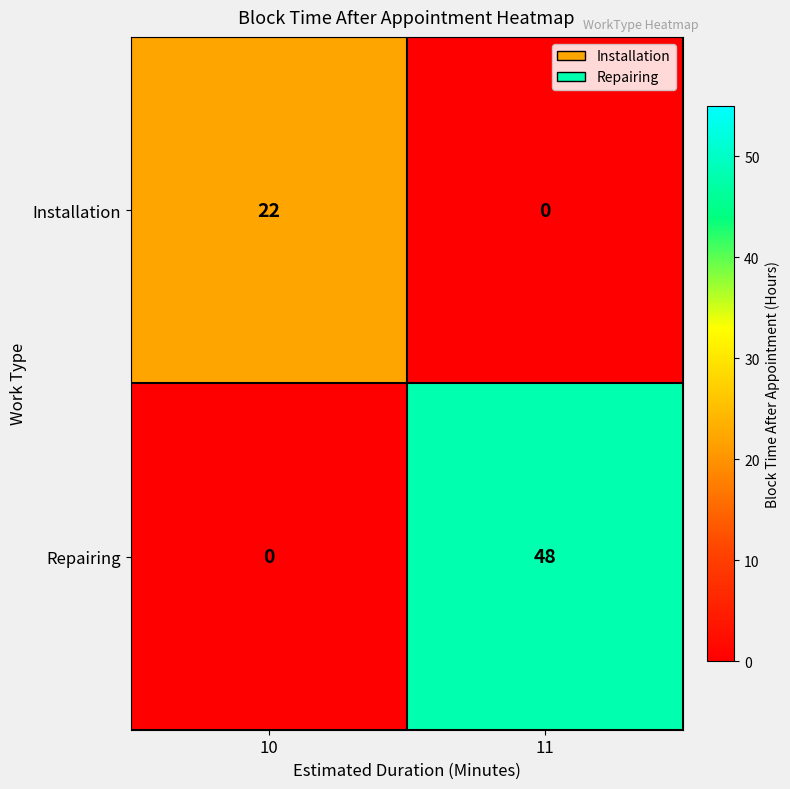

Is it true that Installation equals -14 at 11?

False